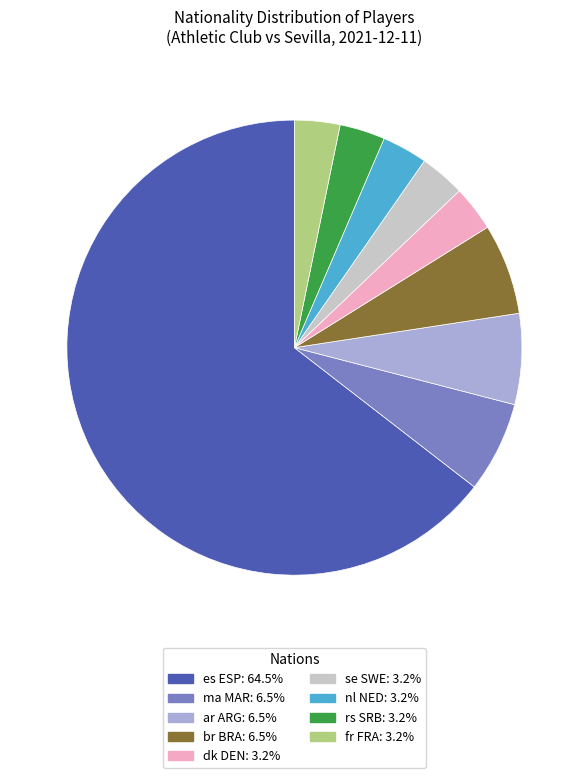

Approximately how many times larger is the value at se SWE compared to ar ARG?

0.5